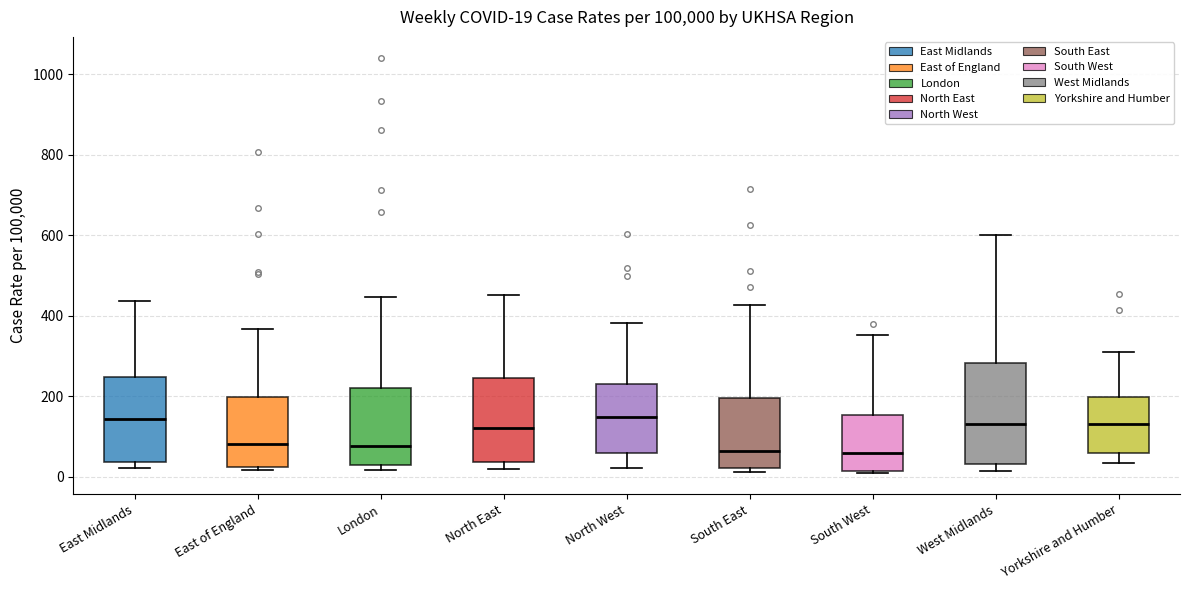

Which box is the tallest, from its lower edge to its upper edge?

West Midlands